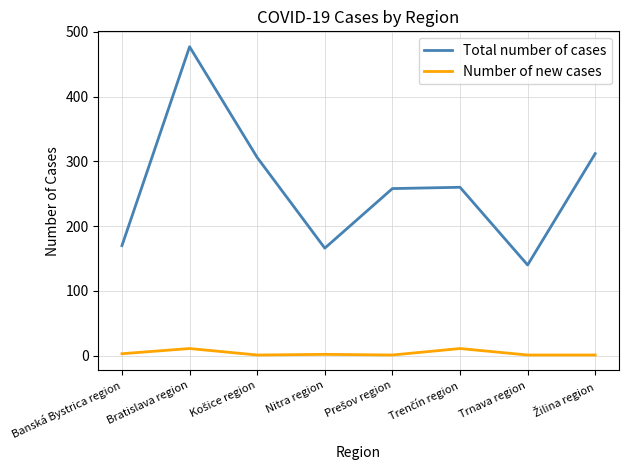

How many interior local valleys does the Total number of cases series have?

2